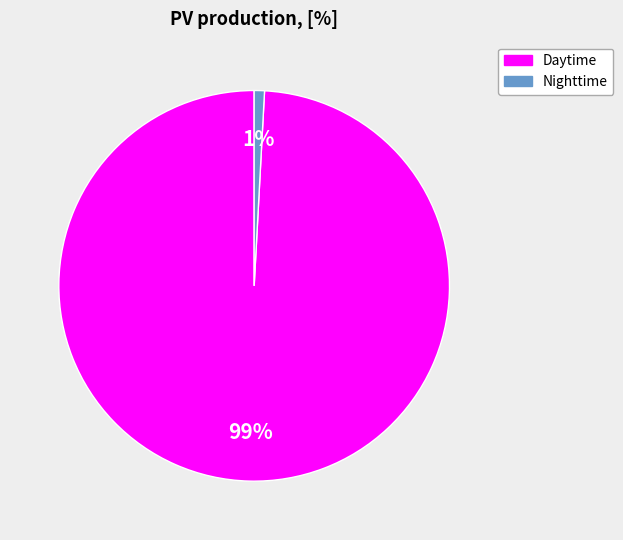

Is there any slice that represents more than half of the pie?

Yes